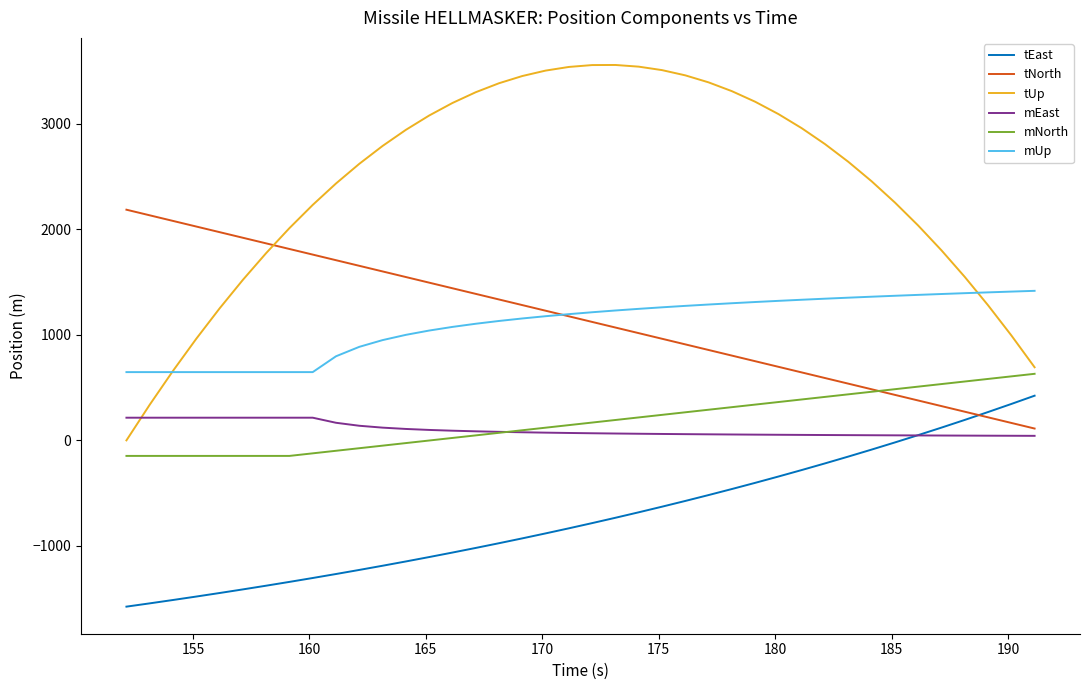

Which series has the largest range (max minus min)?

tUp